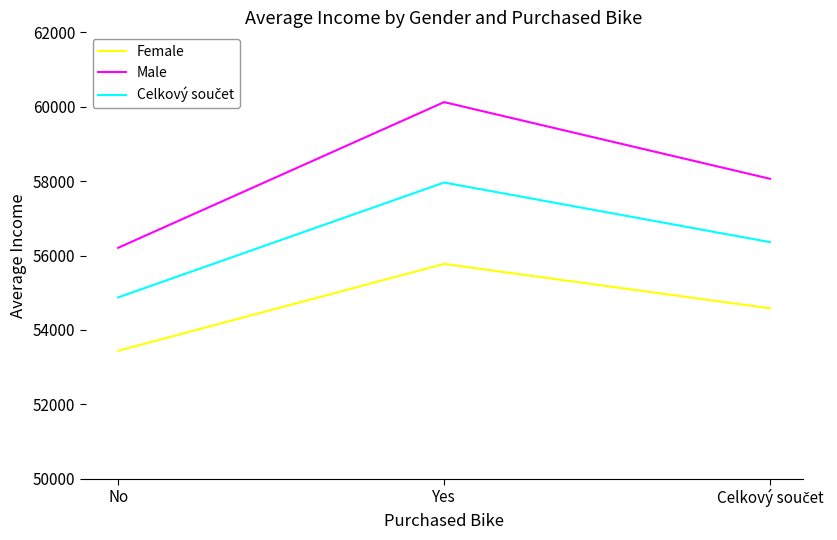

At which label does Female first exceed 54580?

Yes